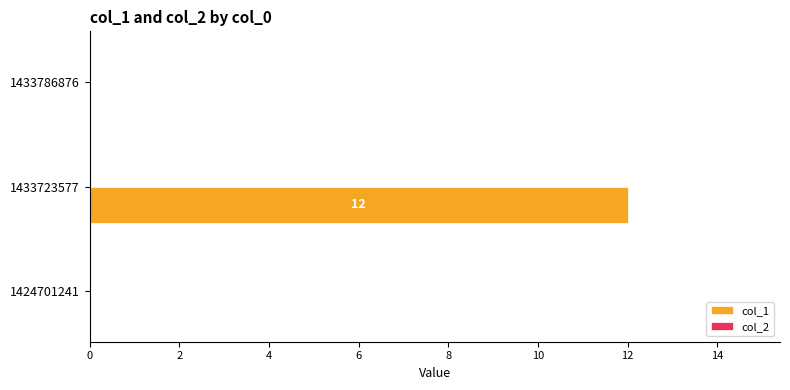

Reading bottom to top, extract all data points from this chart.

1424701241=0	1433723577=12	1433786876=0